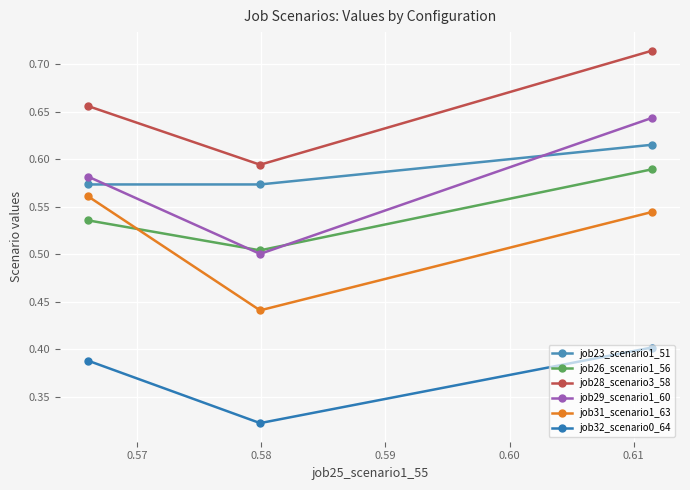

What are all the series names shown in the legend?

job23_scenario1_51, job26_scenario1_56, job28_scenario3_58, job29_scenario1_60, job31_scenario1_63, job32_scenario0_64